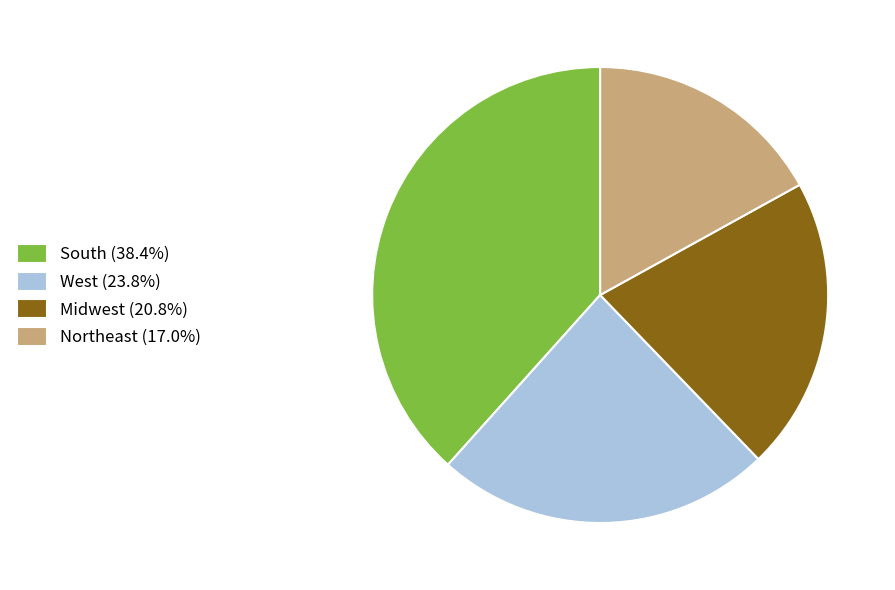

Does any single category account for the majority?

No